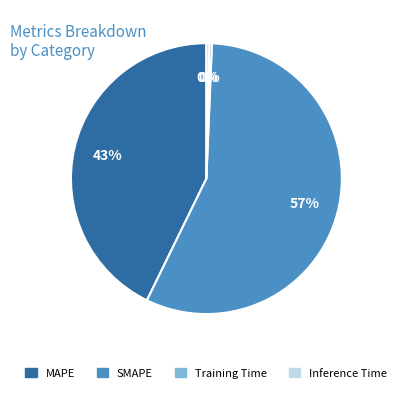

To the nearest percent, what is the average slice percentage?

25%